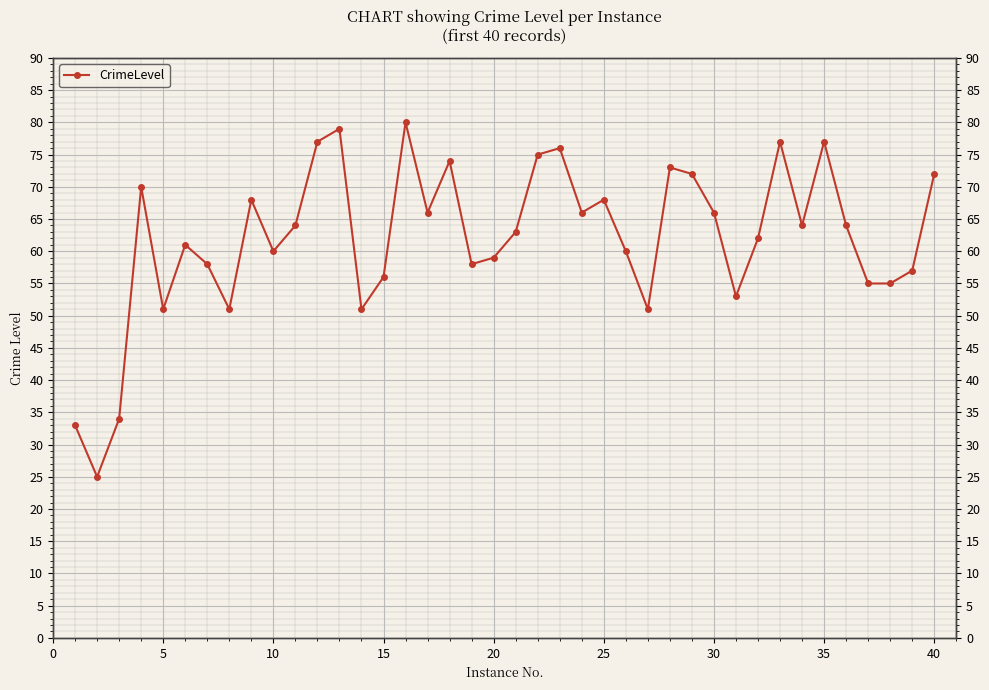

How many interior local valleys (lower than both neighbors) does the data have?

11